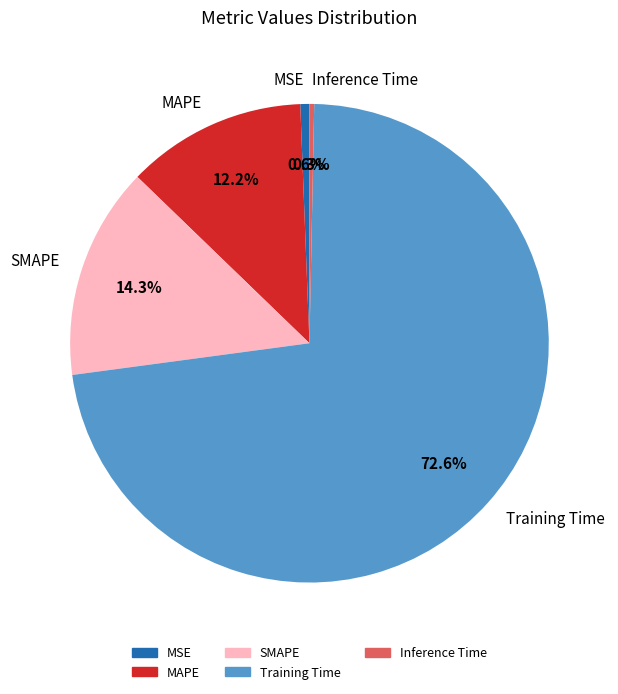

Which has a higher value, SMAPE or Training Time?

Training Time